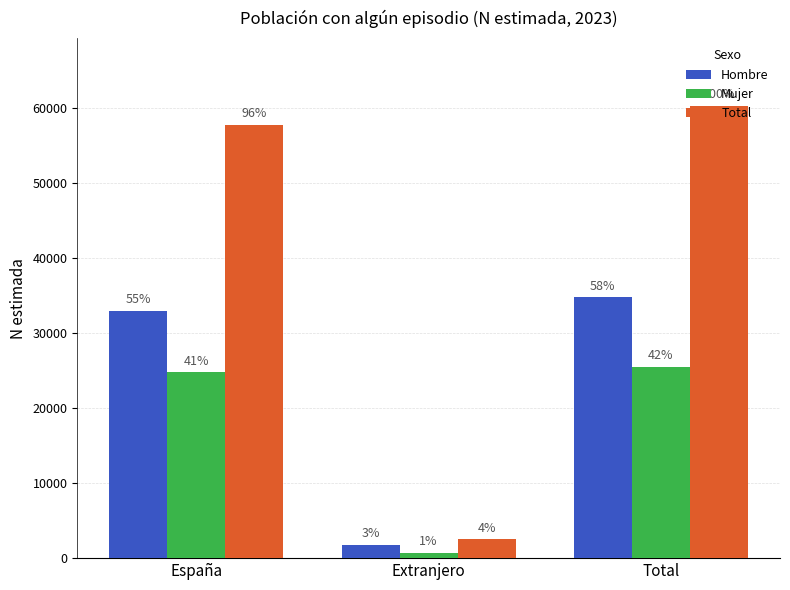

Are the bars horizontal?

No